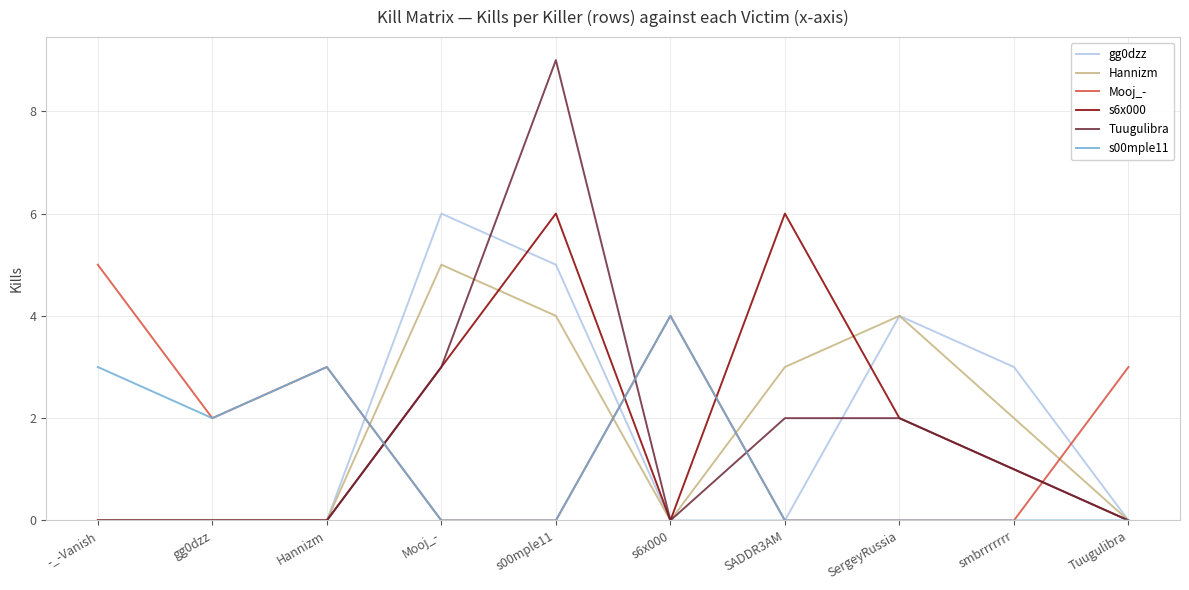

What is the total value across all series at SergeyRussia?

12